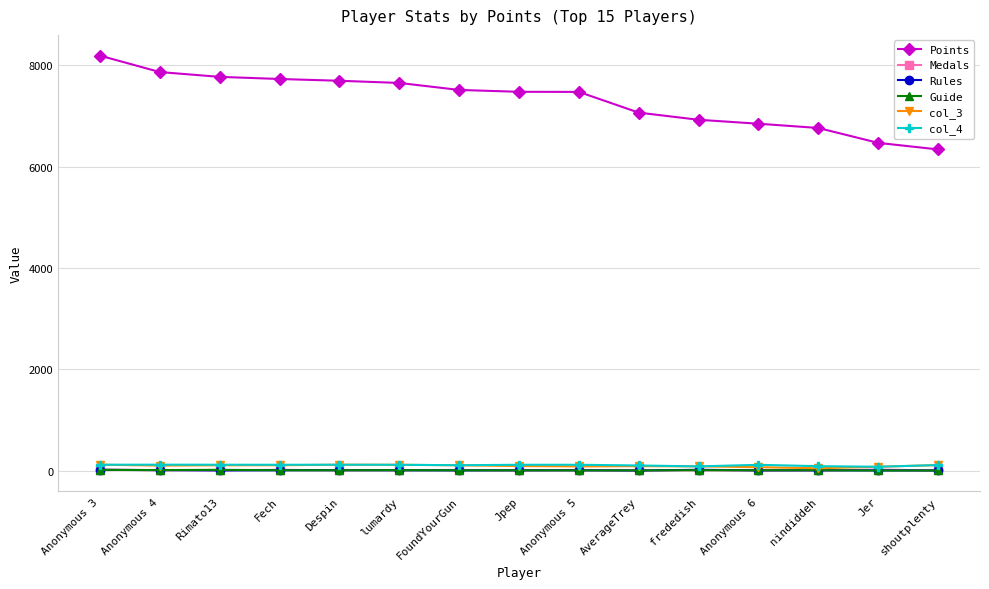

How many series are shown in this chart?

6